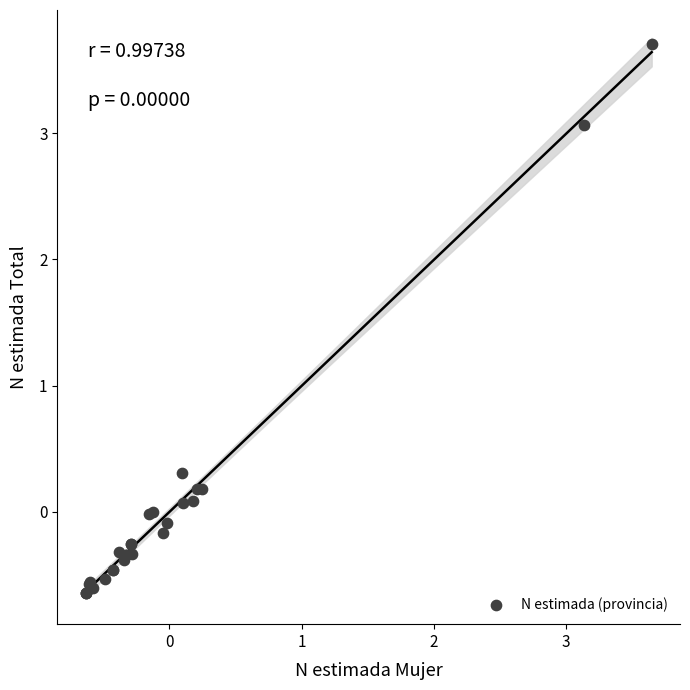

What Y value in the scatter plot is closest to 1?

0.3